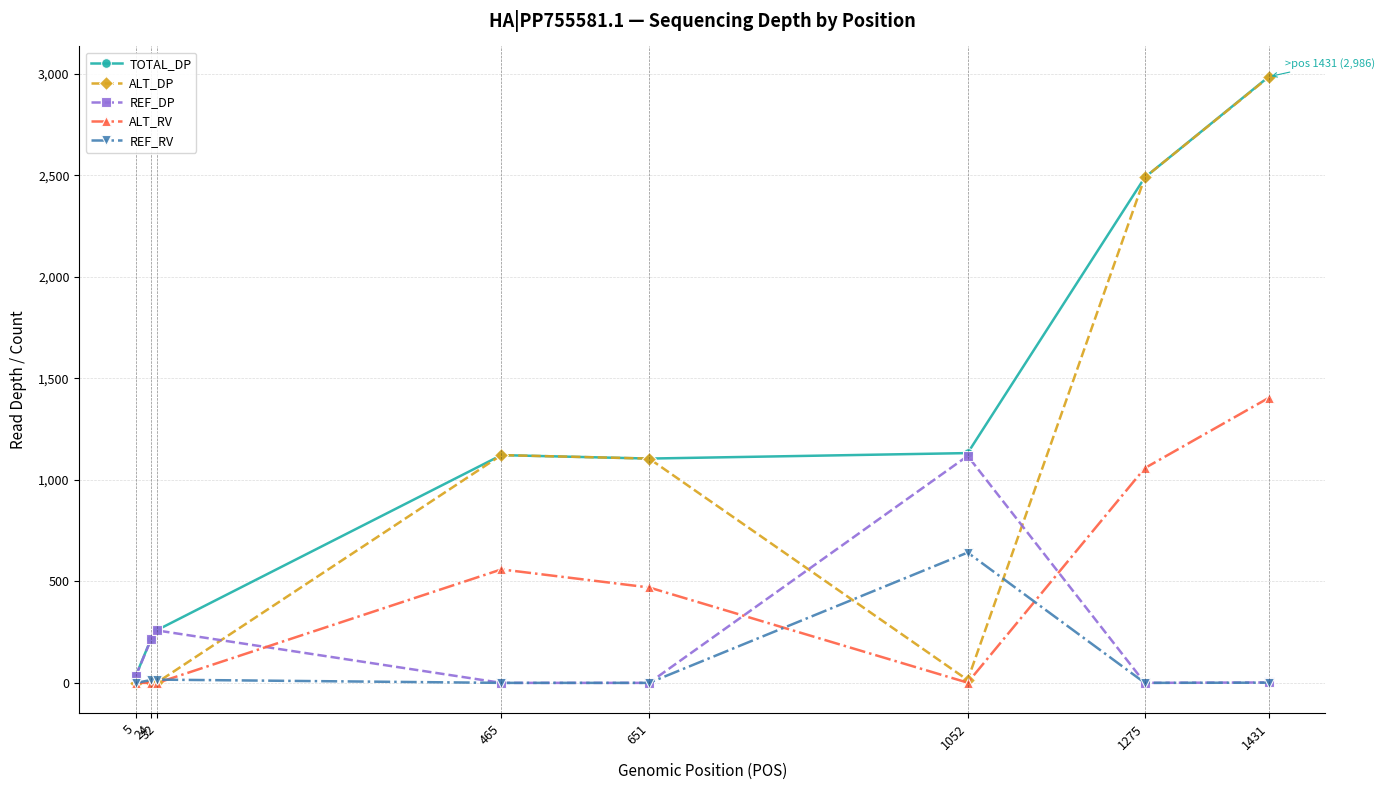

Between 32 and 1275, which series saw the biggest shift?

ALT_DP